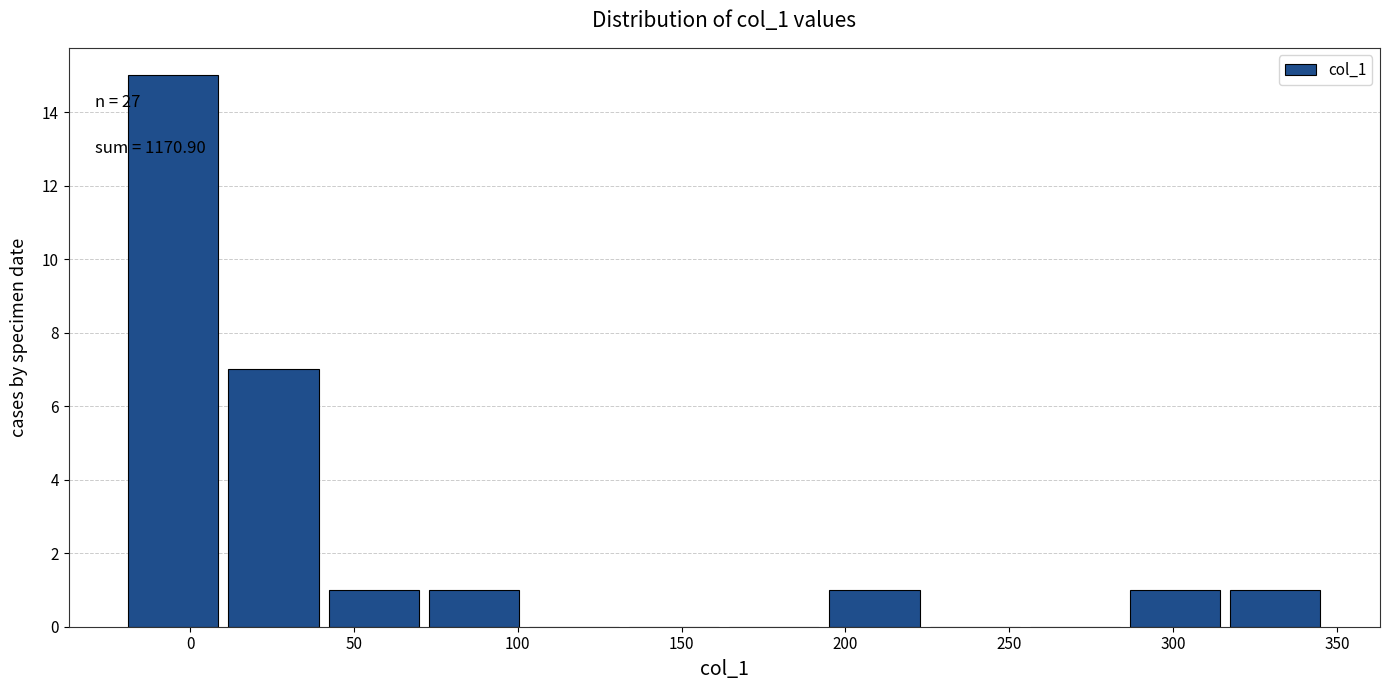

Over which range of the x-axis is the bar tallest?

-20 to 10